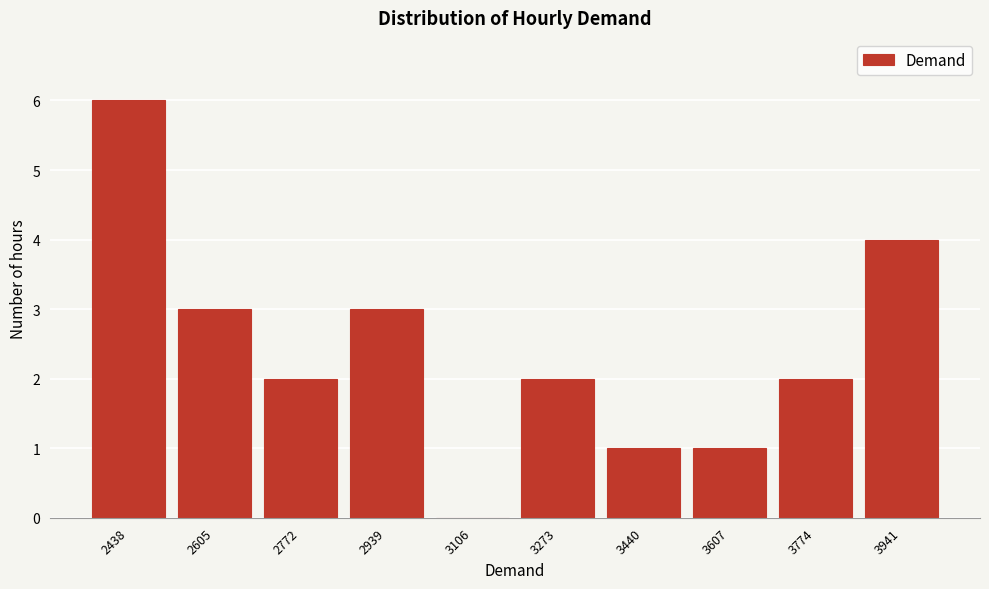

Reading left to right, transcribe all the data shown in this chart.

2438=6	2605=3	2772=2	2939=3	3106=0	3273=2	3440=1	3607=1	3774=2	3941=4